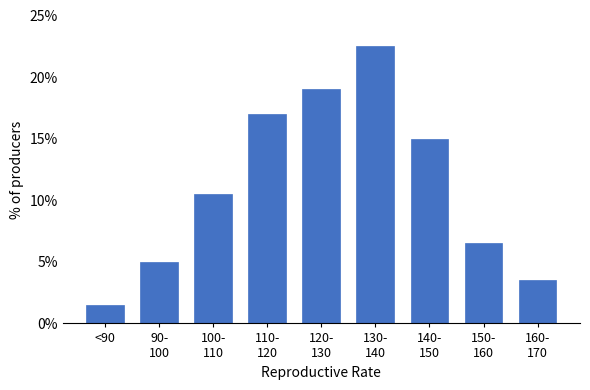

Reading left to right, list all the values displayed in this chart.

1.5	5.0	10.5	17.0	19.0	22.5	15.0	6.5	3.5